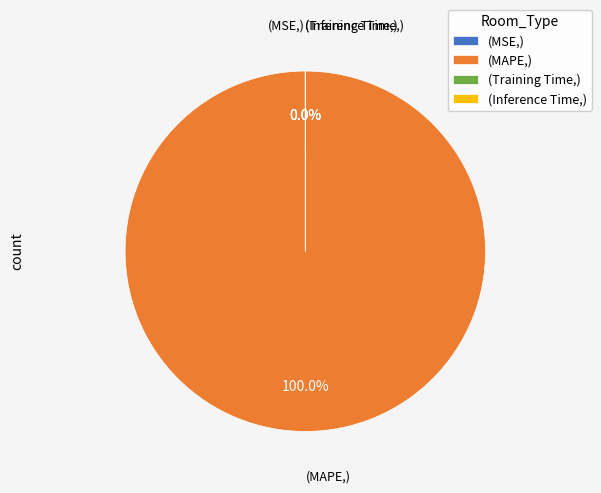

Is there a majority slice in this chart?

Yes